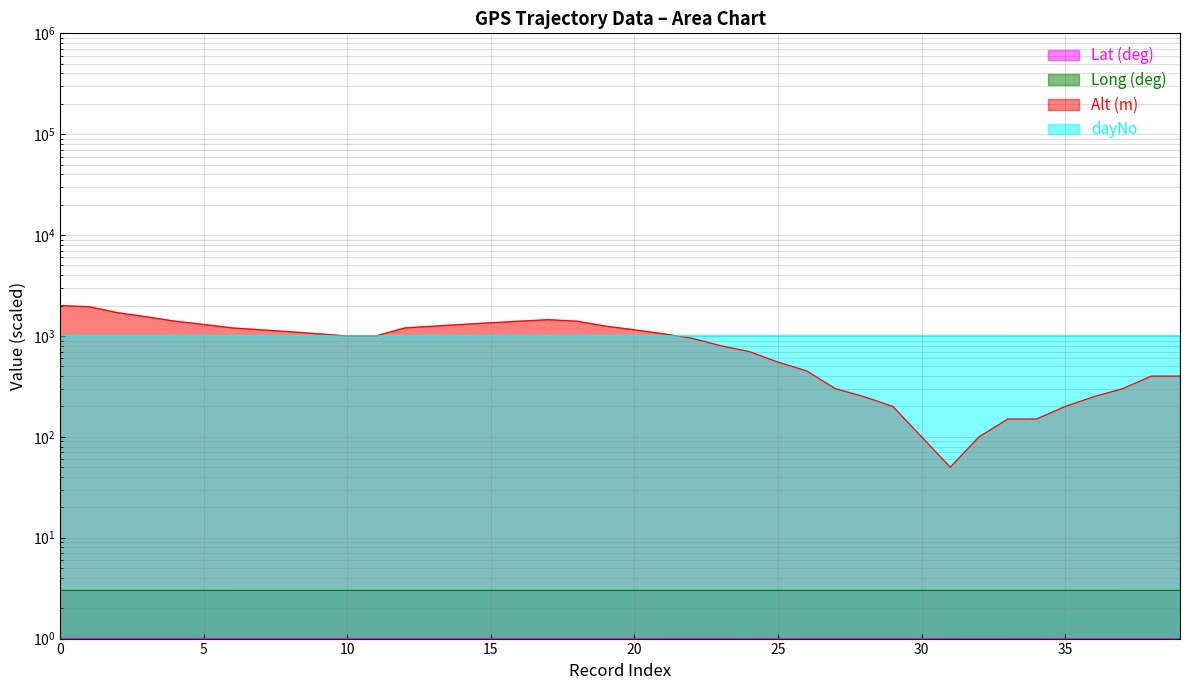

Which label corresponds to the smallest value in the chart?

39